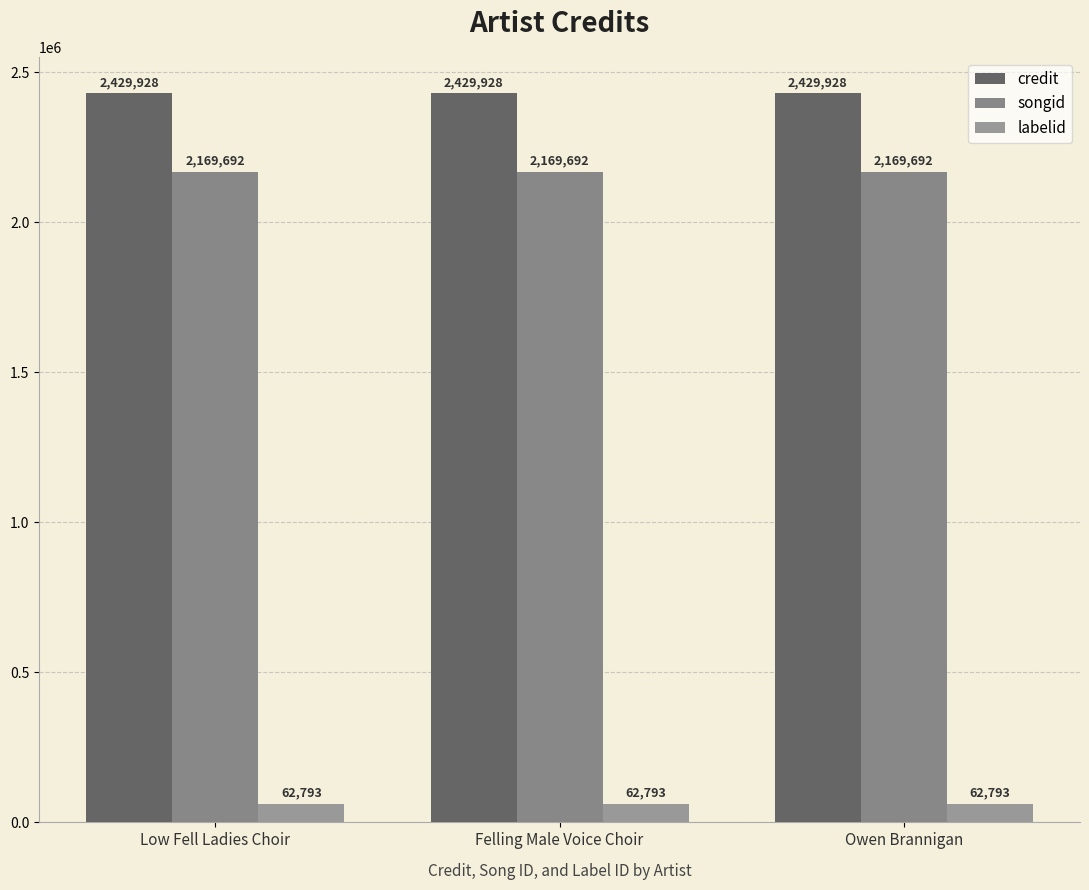

Reading left to right, what are all the values shown in this chart?

credit: 2429928	2429928	2429928
songid: 2169692	2169692	2169692
labelid: 62793	62793	62793